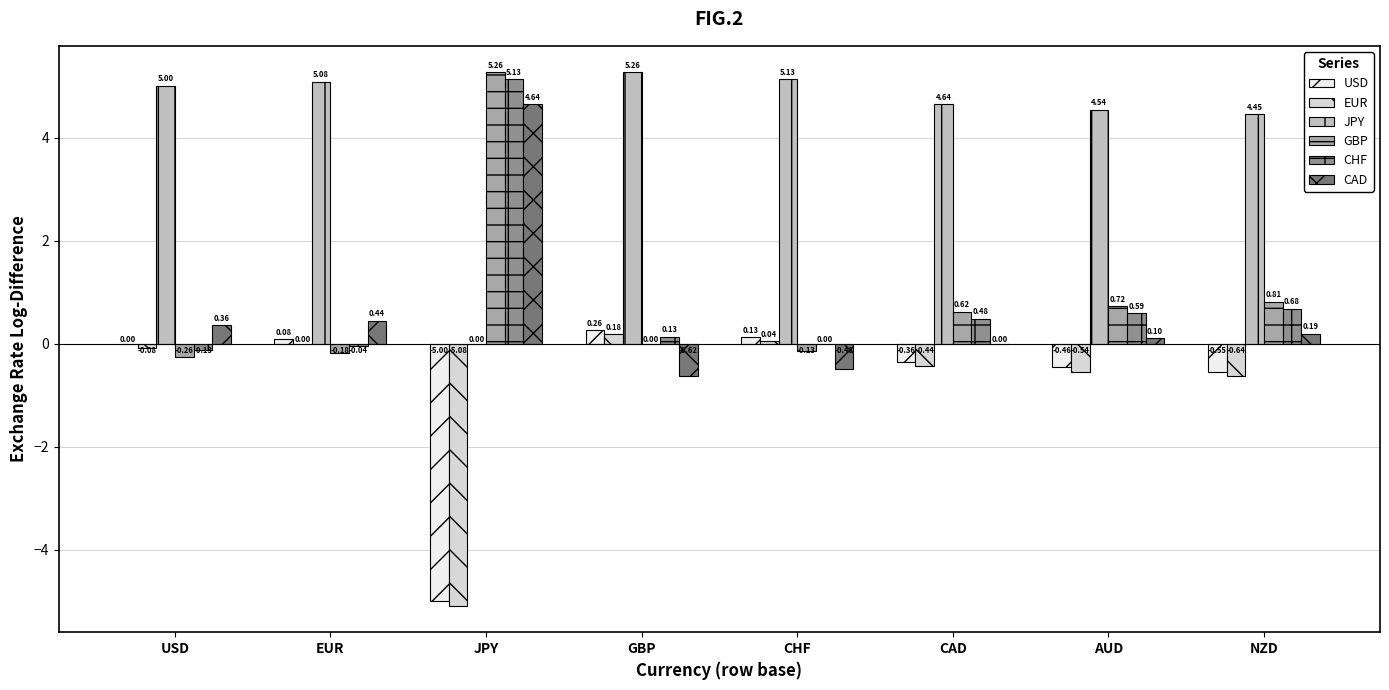

Are the bars grouped side by side (vs. stacked)?

Yes